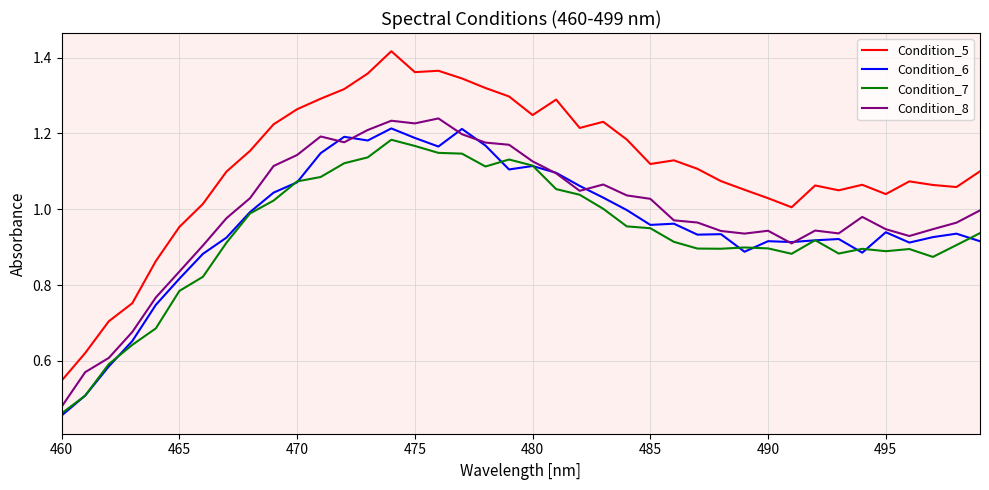

True or false: Condition_7 and Condition_5 intersect in this chart.

False